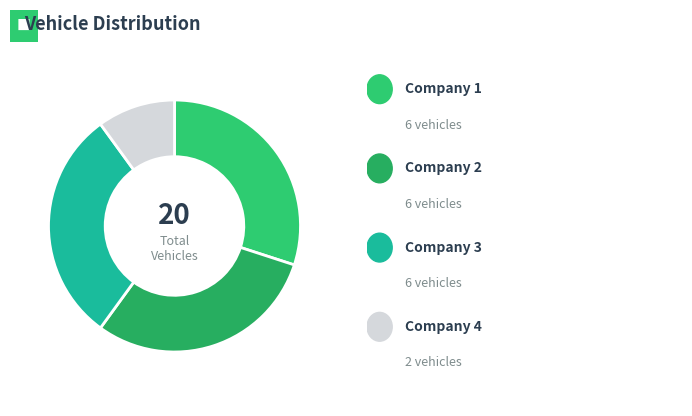

Count the number of slices in the pie.

4